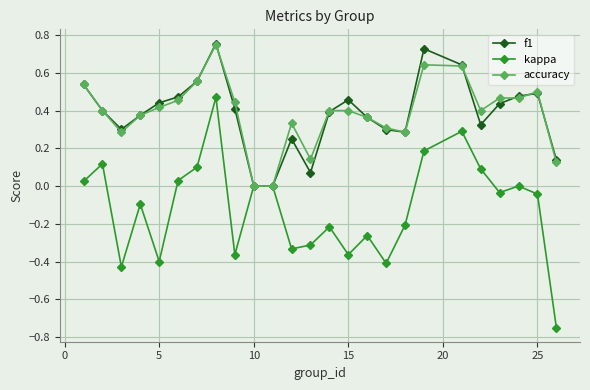

Which series has the largest range (max minus min)?

kappa